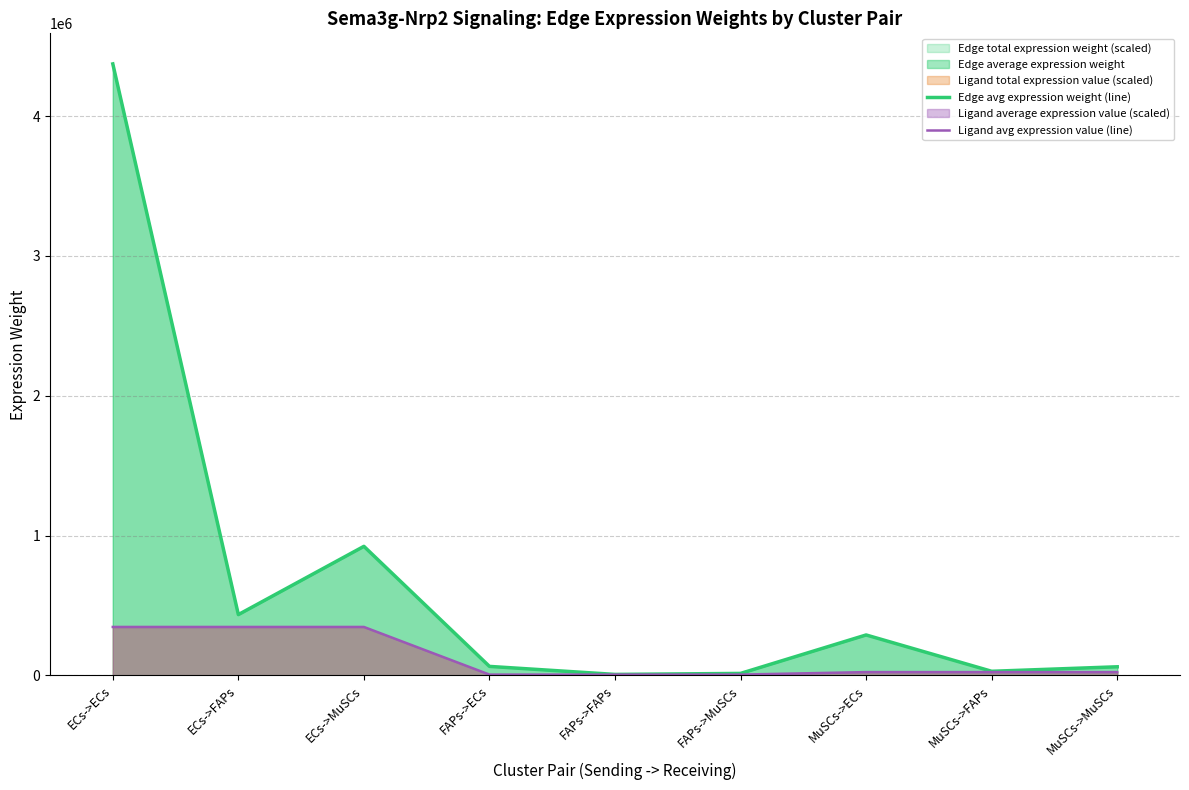

Reading left to right, what are all the values shown in this chart?

Edge avg expression weight (line): ECs->ECs=4374445.5	ECs->FAPs=434226.8	ECs->MuSCs=922643.9	FAPs->ECs=63627.1	FAPs->FAPs=6315.9	FAPs->MuSCs=13420.0	MuSCs->ECs=288577.5	MuSCs->FAPs=28645.5	MuSCs->MuSCs=60865.8
Ligand avg expression value (line): ECs->ECs=345879.8	ECs->FAPs=345879.8	ECs->MuSCs=345879.8	FAPs->ECs=5030.9	FAPs->FAPs=5030.9	FAPs->MuSCs=5030.9	MuSCs->ECs=22817.3	MuSCs->FAPs=22817.3	MuSCs->MuSCs=22817.3